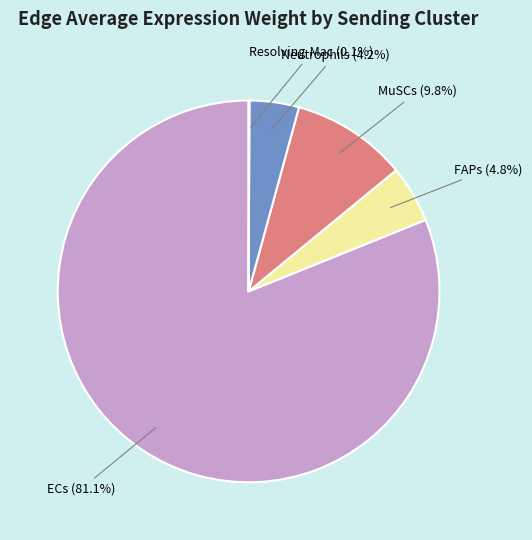

Is it true that Neutrophils is 4% of the pie?

True